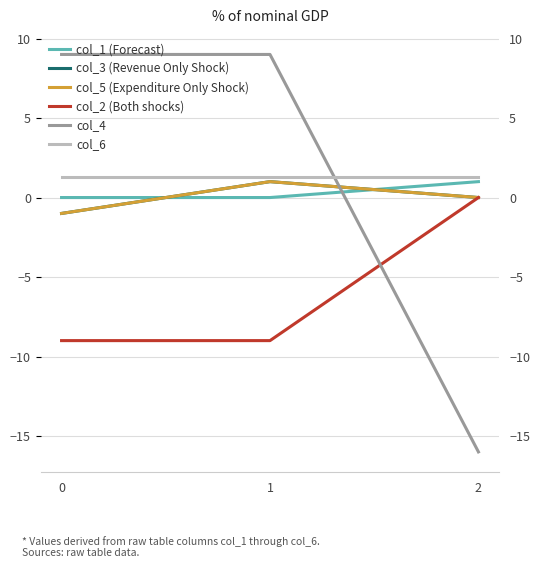

List the series in order of their peak value, highest first.

col_4, col_6, col_1 (Forecast), col_3 (Revenue Only Shock), col_5 (Expenditure Only Shock), col_2 (Both shocks)